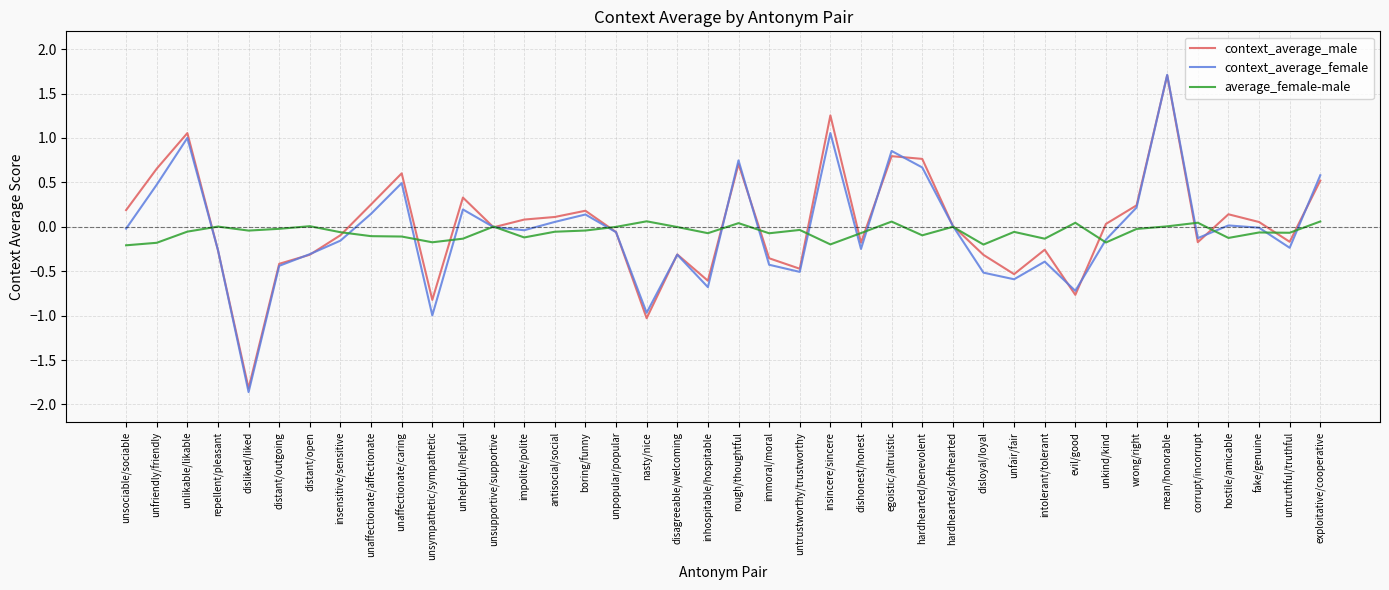

Between unfriendly/friendly and distant/outgoing, which series saw the biggest shift?

context_average_male